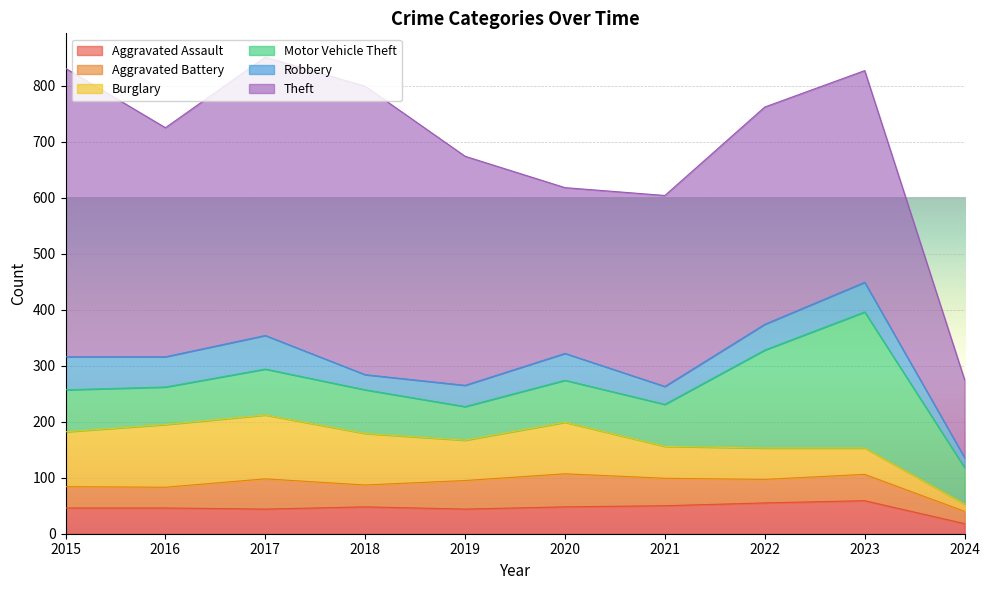

What is the maximum value shown in the chart?

515